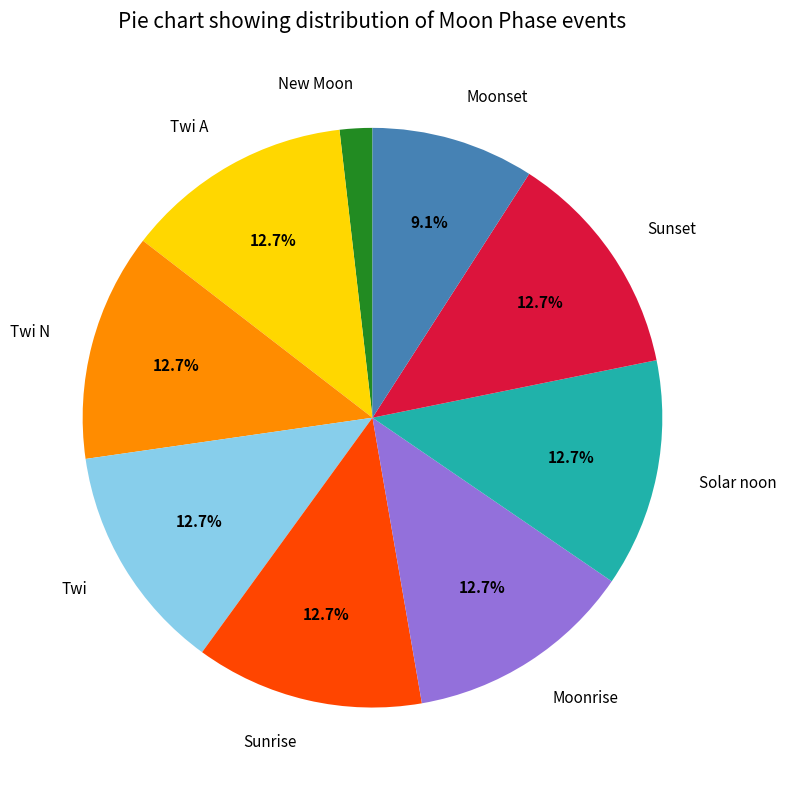

Does any single category account for the majority?

No